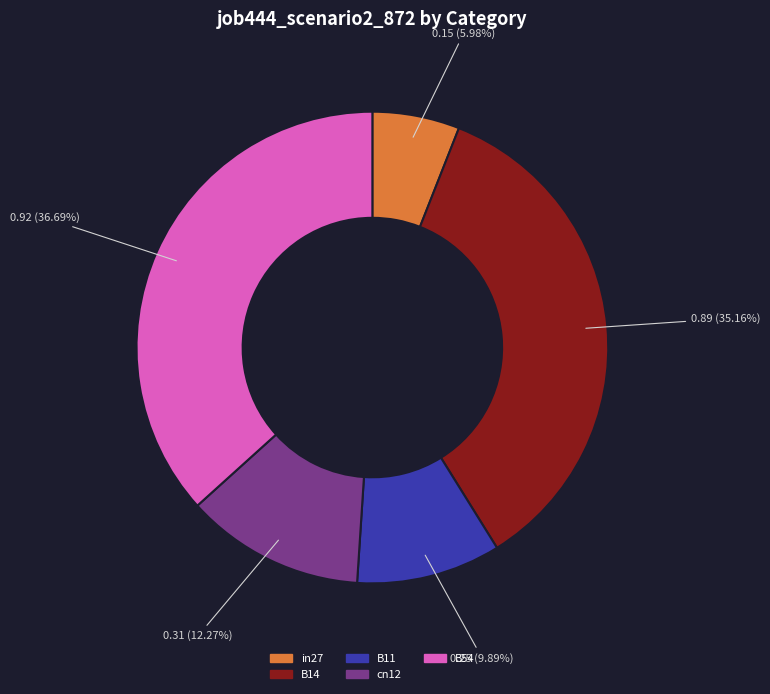

Which slice is the smallest?

in27